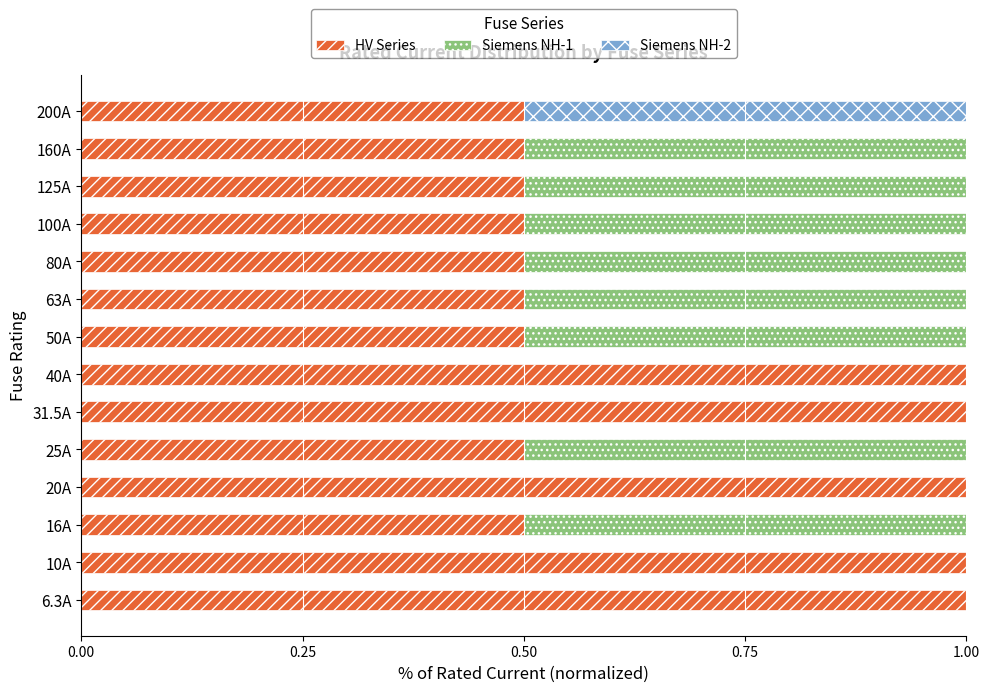

What is the total value across all series at 200A?

1.0